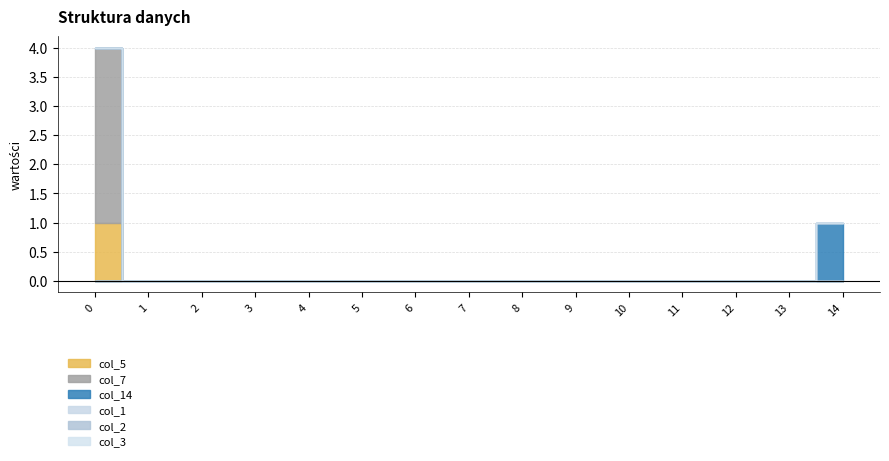

Reading left to right, transcribe all the data shown in this chart.

col_5: 1	0	0	0	0	0	0	0	0	0	0	0	0	0	0
col_7: 3	0	0	0	0	0	0	0	0	0	0	0	0	0	0
col_14: 0	0	0	0	0	0	0	0	0	0	0	0	0	0	1
col_1: 0	0	0	0	0	0	0	0	0	0	0	0	0	0	0
col_2: 0	0	0	0	0	0	0	0	0	0	0	0	0	0	0
col_3: 0	0	0	0	0	0	0	0	0	0	0	0	0	0	0